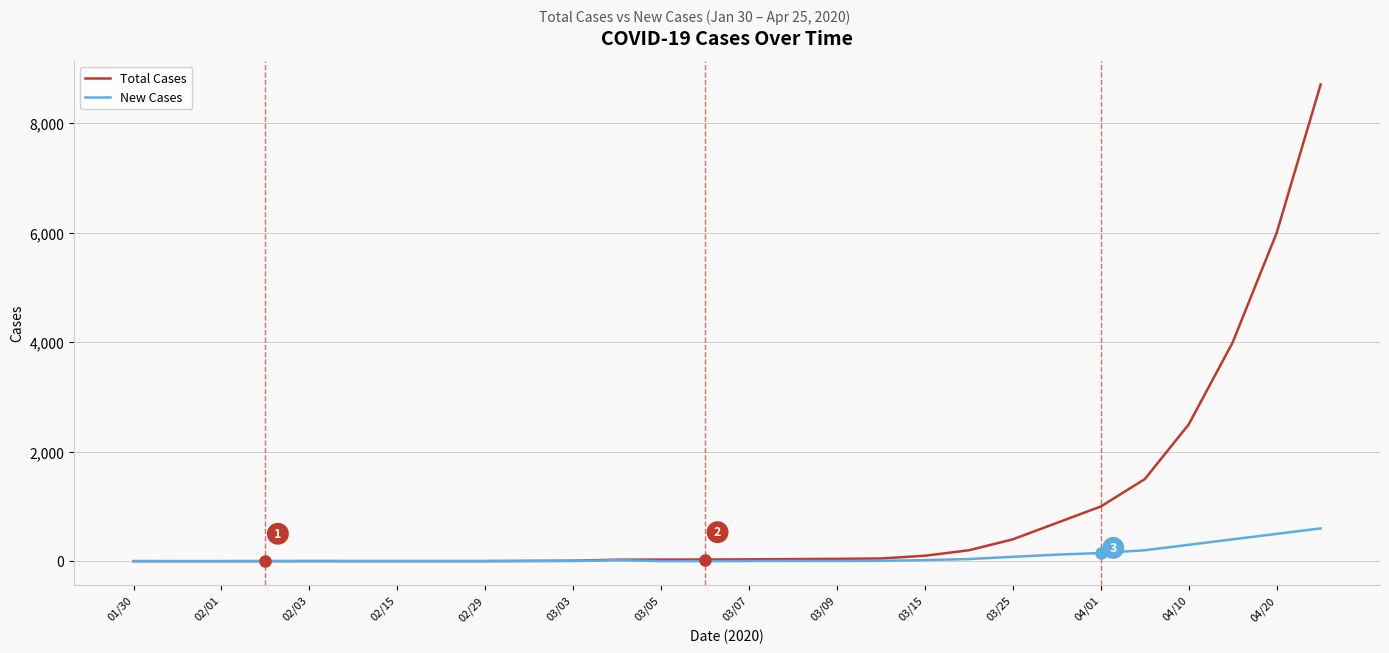

Which series has the widest spread of values?

Total Cases